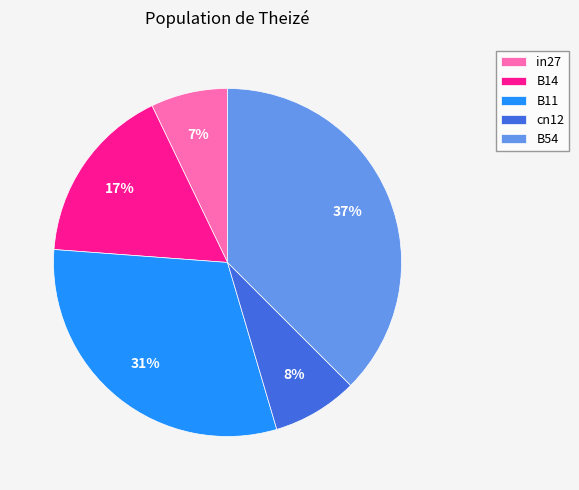

Rank the categories by value from highest to lowest.

B54, B11, B14, cn12, in27